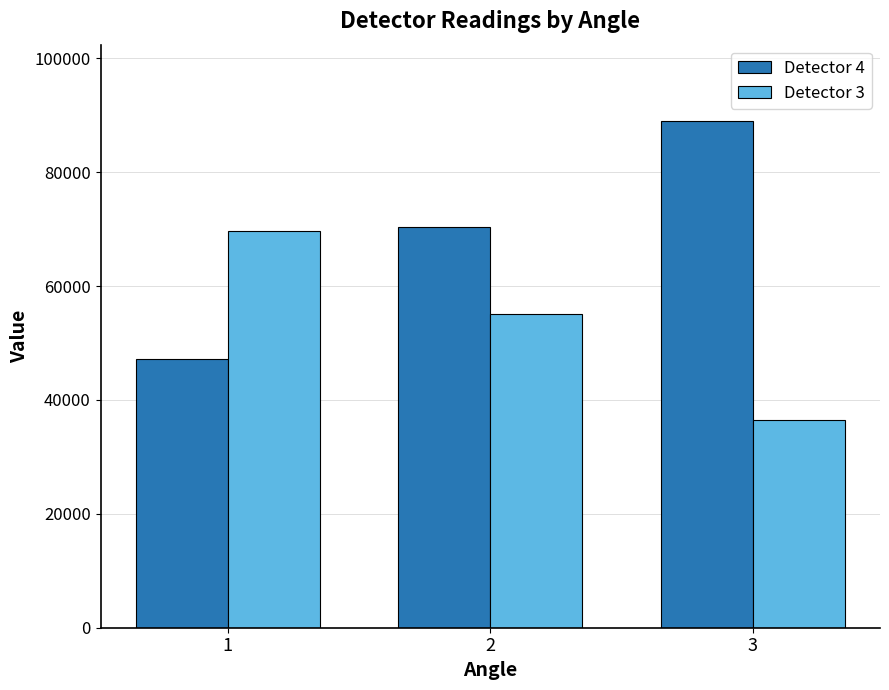

What is the total value across all series at 3?

125430.3